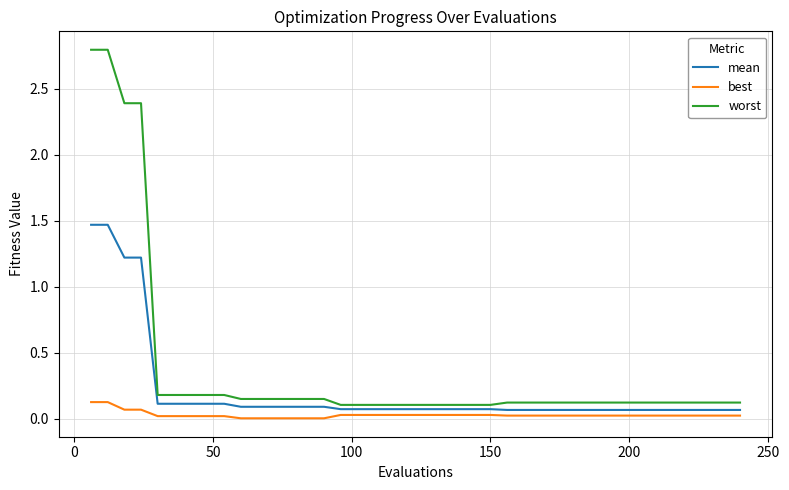

Rank the series by their maximum value, from lowest to highest.

best, mean, worst